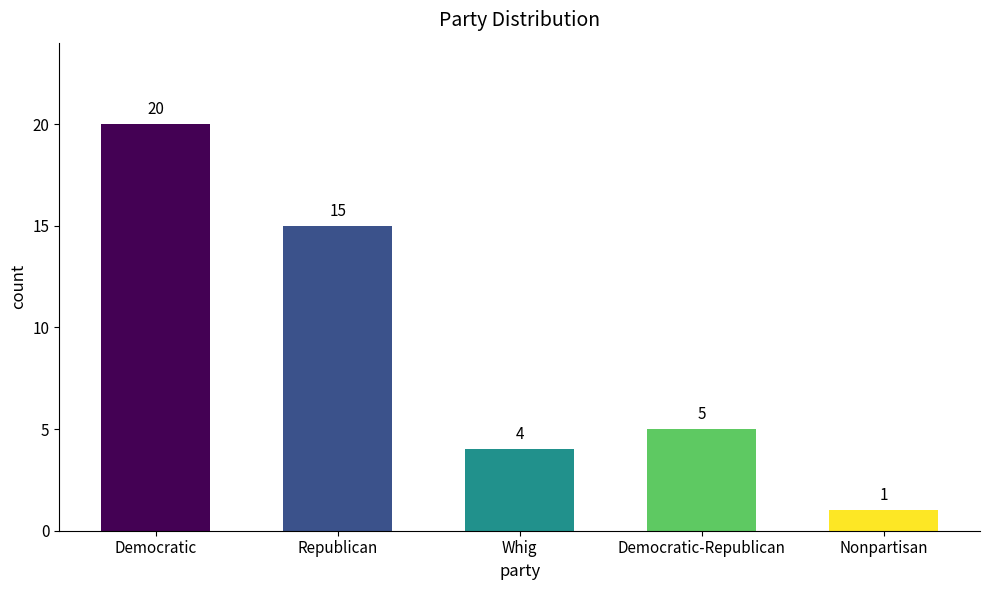

The chart shows a value of 5 at Republican. True or false?

False